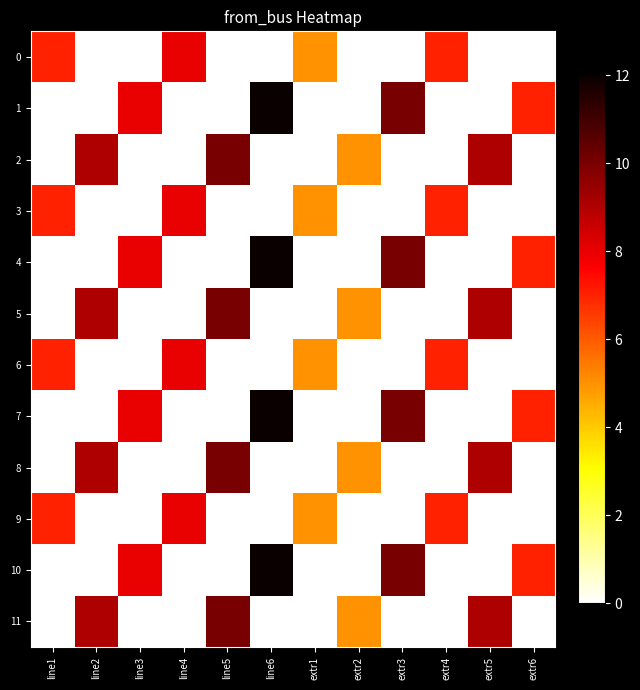

Which series has the largest range (max minus min)?

1